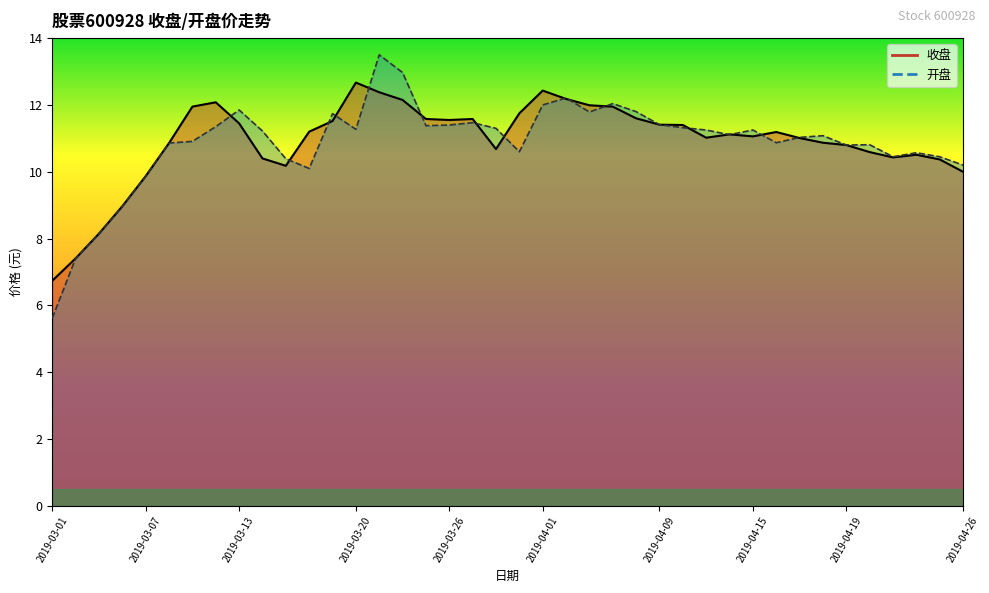

List the labels in order of 开盘 value, smallest first.

2019-03-01, 2019-03-04, 2019-03-05, 2019-03-06, 2019-03-07, 2019-03-18, 2019-04-26, 2019-03-15, 2019-04-23, 2019-04-25, 2019-04-24, 2019-03-29, 2019-04-19, 2019-04-22, 2019-03-08, 2019-04-16, 2019-03-11, 2019-04-17, 2019-04-18, 2019-04-12, 2019-03-14, 2019-04-11, 2019-04-15, 2019-03-20, 2019-03-28, 2019-04-10, 2019-03-12, 2019-03-25, 2019-03-26, 2019-04-09, 2019-03-27, 2019-03-19, 2019-04-03, 2019-04-08, 2019-03-13, 2019-04-01, 2019-04-04, 2019-04-02, 2019-03-22, 2019-03-21